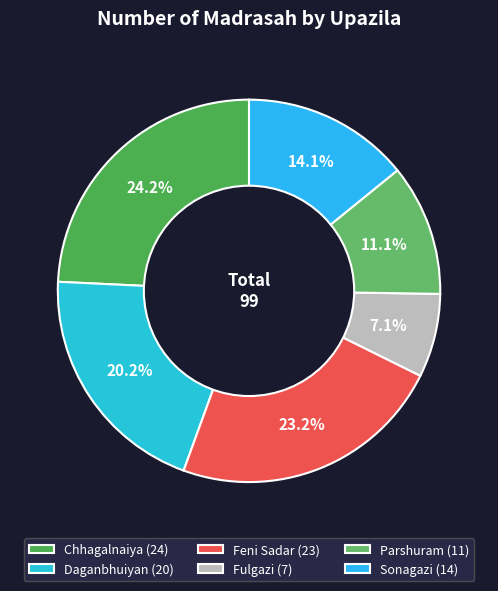

Is there a majority slice in this chart?

No